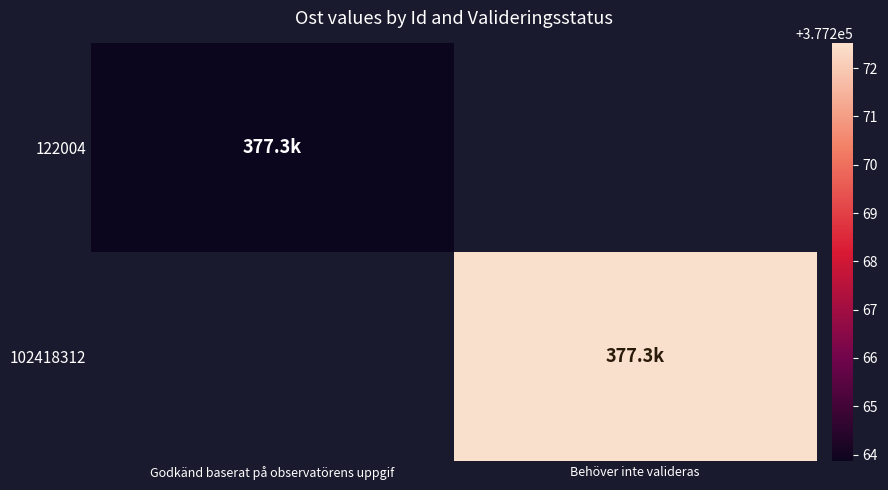

Count the number of categories in the chart.

2